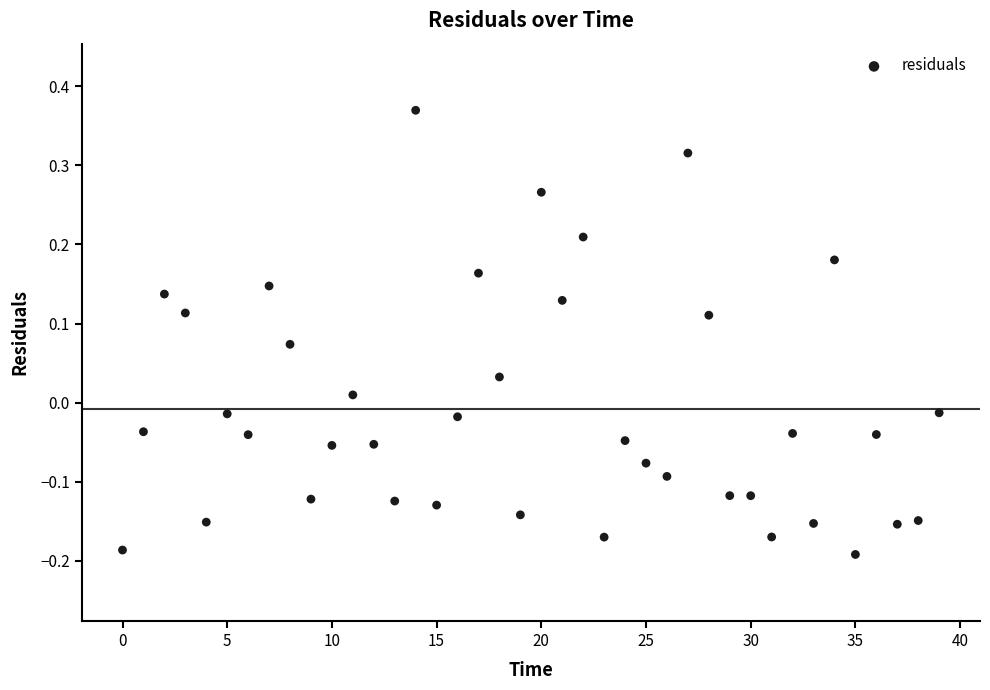

How many data points are displayed?

40